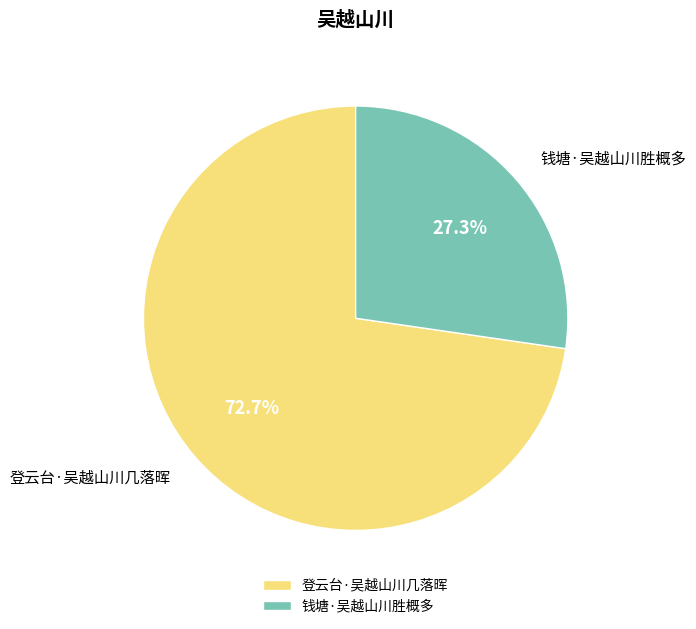

To the nearest percent, what percentage of the pie is 钱塘·吴越山川胜概多?

27%